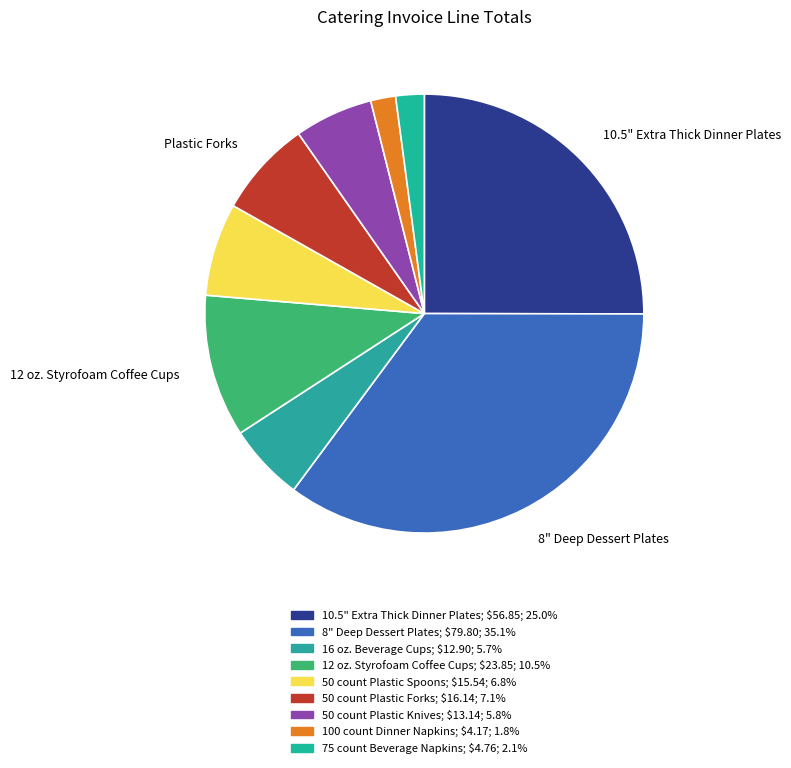

How many segments does this pie chart have?

9